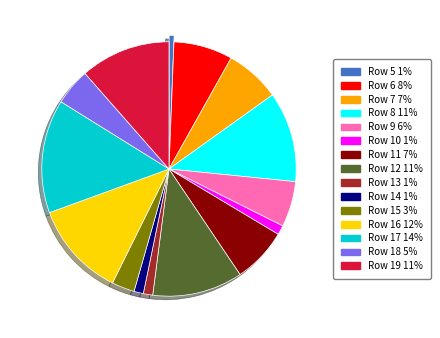

Does any single category account for the majority?

No